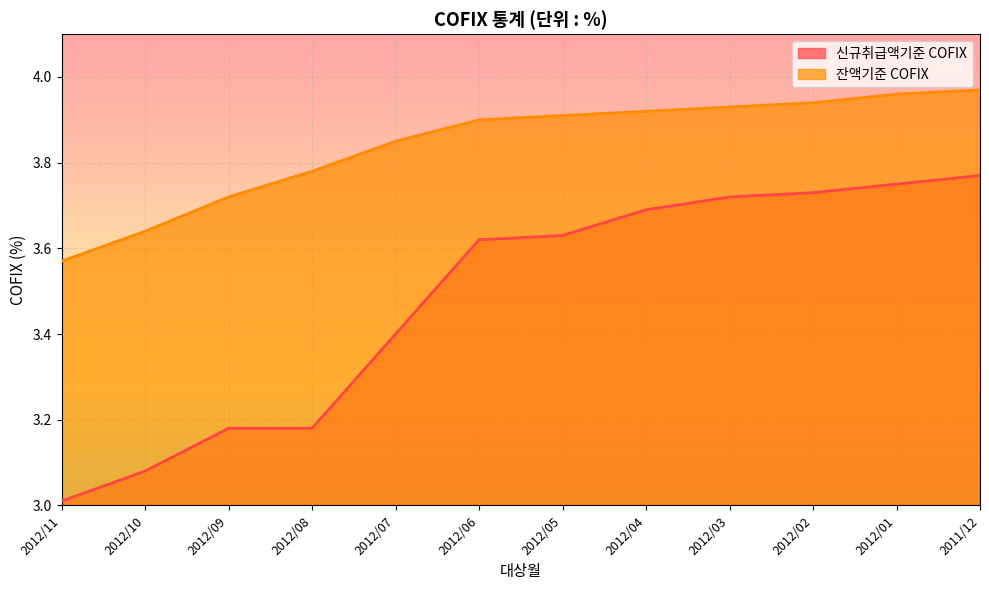

What are all the series names shown in the legend?

신규취급액기준 COFIX, 잔액기준 COFIX